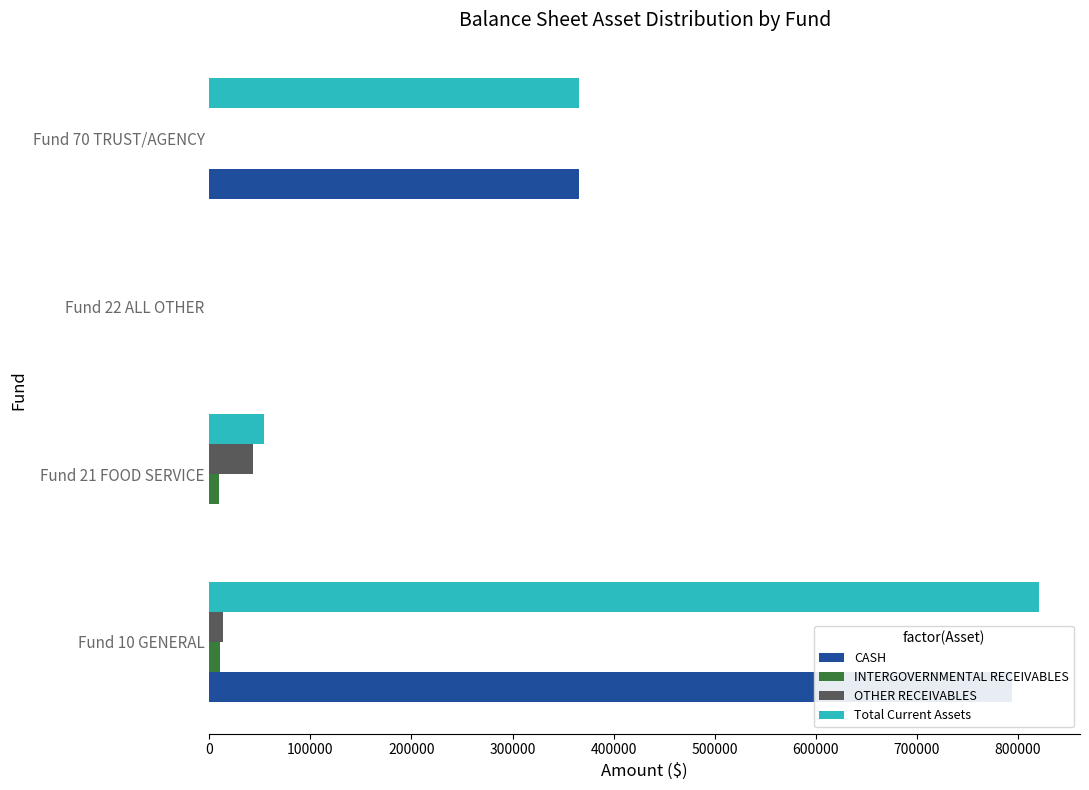

How many series are shown in this chart?

4